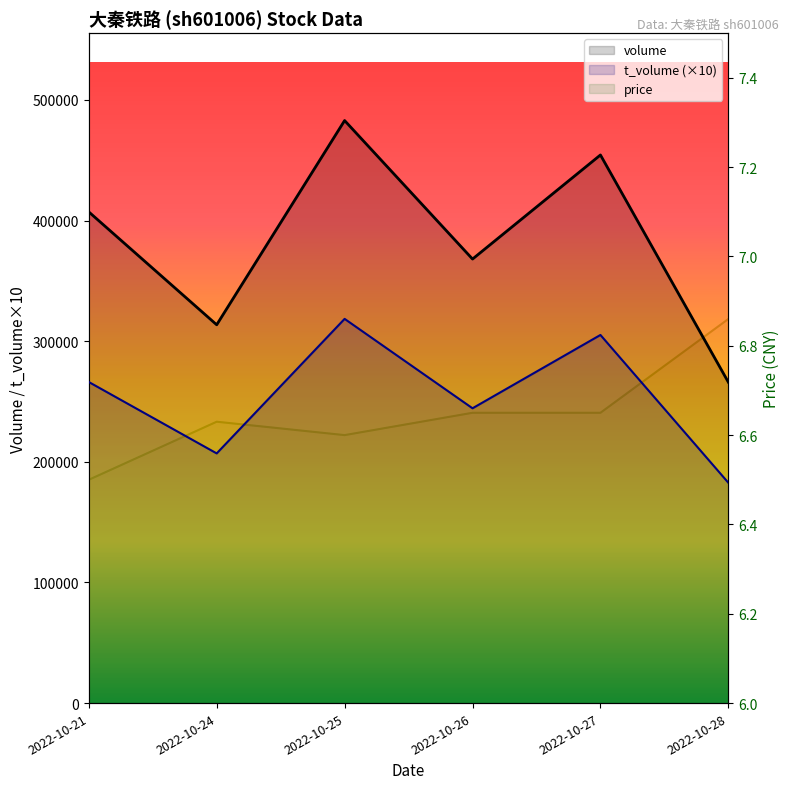

What is the difference between the price values at 2022-10-28 and 2022-10-24?

0.2